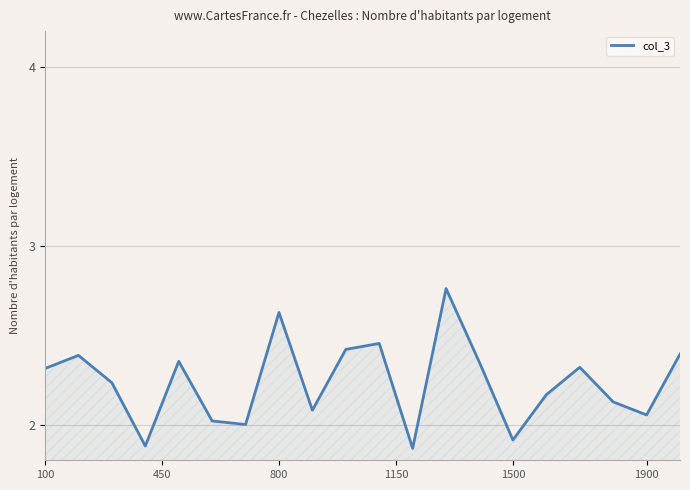

What is the difference between the maximum and minimum values?

0.9